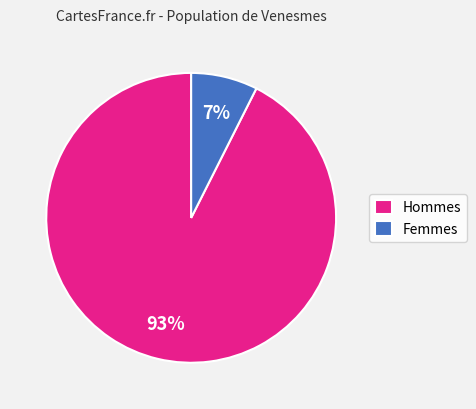

To the nearest percent, what portion does Hommes represent?

93%